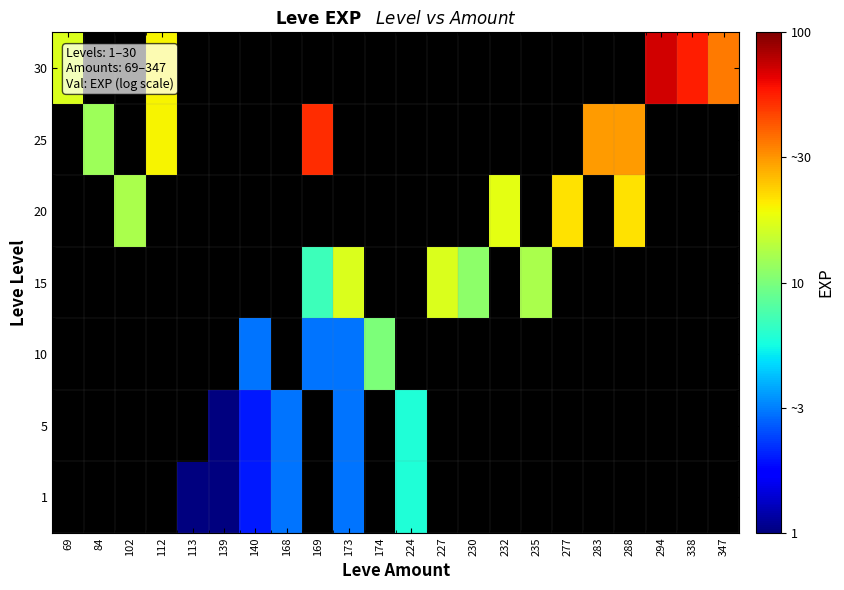

Is it true that 1 equals 0.0 at 139?

True